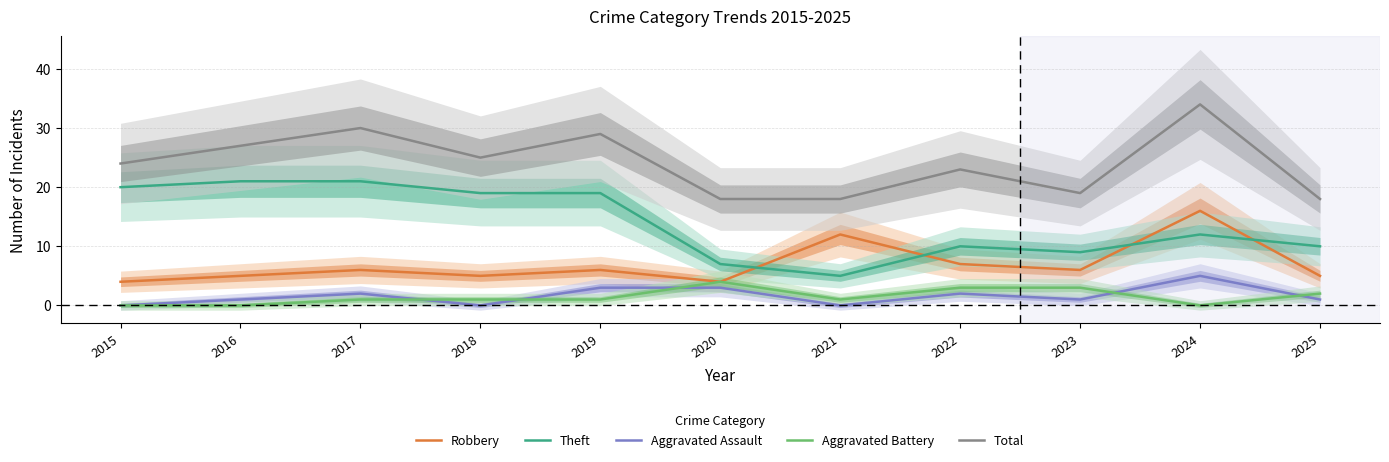

At which label does Aggravated Battery first exceed 1?

2020